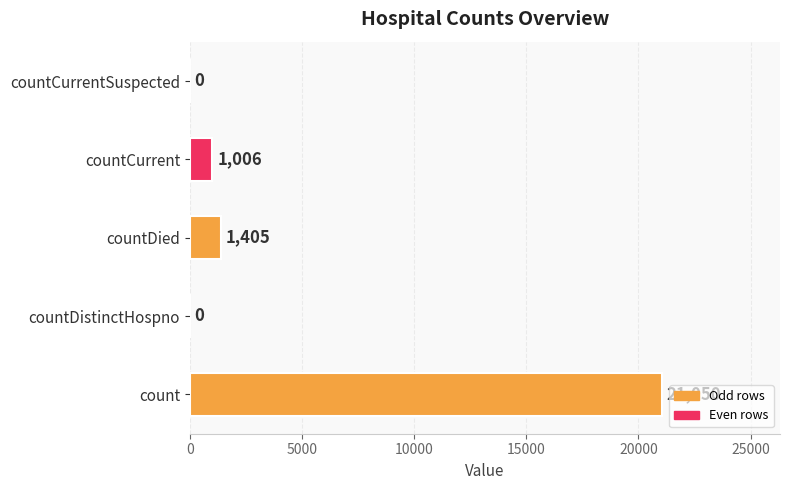

What is the average value?

4692